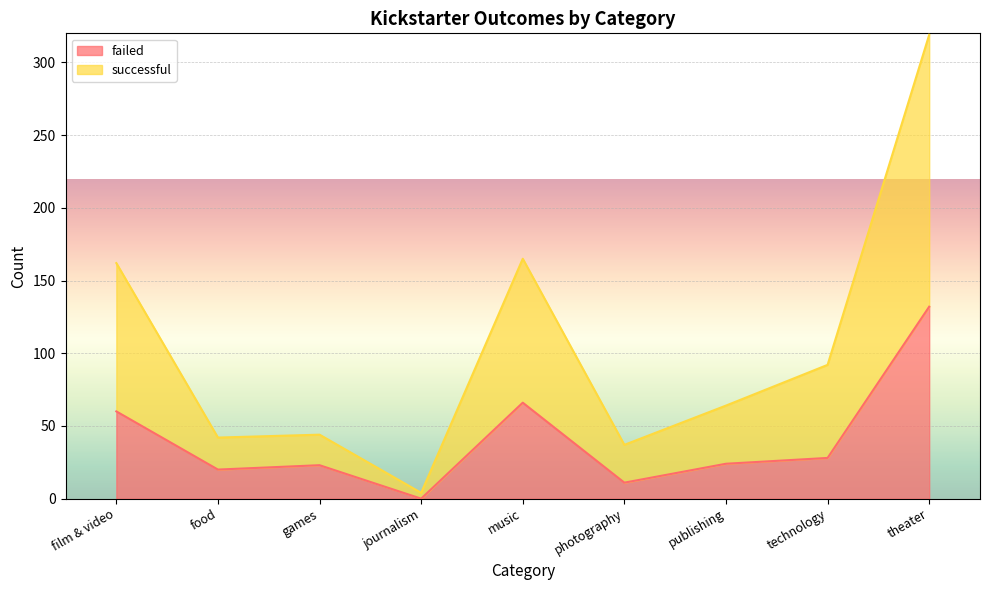

The failed series shows 6 at food. True or false?

False